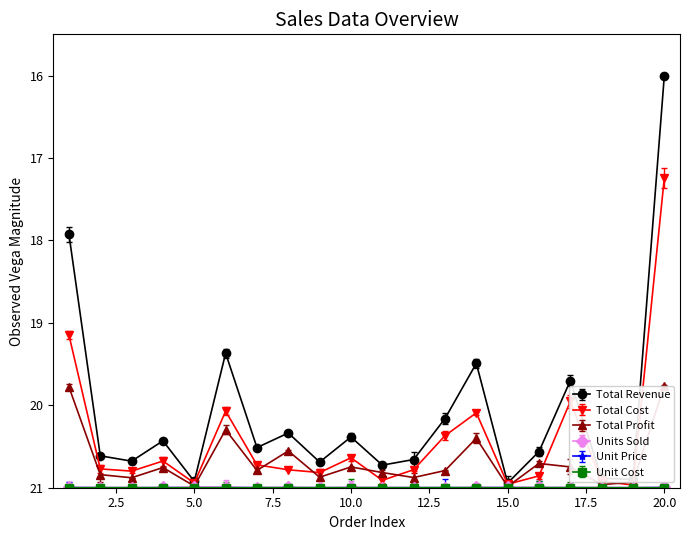

Reading left to right, extract all data points from this chart.

Total Revenue: 17.9	20.6	20.7	20.4	20.9	19.4	20.5	20.3	20.7	20.4	20.7	20.7	20.2	19.5	20.9	20.6	19.7	20.9	20.9	16.0
Total Cost: 19.1	20.8	20.8	20.7	20.9	20.1	20.7	20.8	20.8	20.6	20.9	20.8	20.4	20.1	21.0	20.9	20.0	20.9	21.0	17.2
Total Profit: 19.8	20.8	20.9	20.8	21.0	20.3	20.8	20.6	20.9	20.7	20.8	20.9	20.8	20.4	21.0	20.7	20.7	21.0	20.9	19.8
Units Sold: 21.0	21.0	21.0	21.0	21.0	21.0	21.0	21.0	21.0	21.0	21.0	21.0	21.0	21.0	21.0	21.0	21.0	21.0	21.0	21.0
Unit Price: 21.0	21.0	21.0	21.0	21.0	21.0	21.0	21.0	21.0	21.0	21.0	21.0	21.0	21.0	21.0	21.0	21.0	21.0	21.0	21.0
Unit Cost: 21.0	21.0	21.0	21.0	21.0	21.0	21.0	21.0	21.0	21.0	21.0	21.0	21.0	21.0	21.0	21.0	21.0	21.0	21.0	21.0